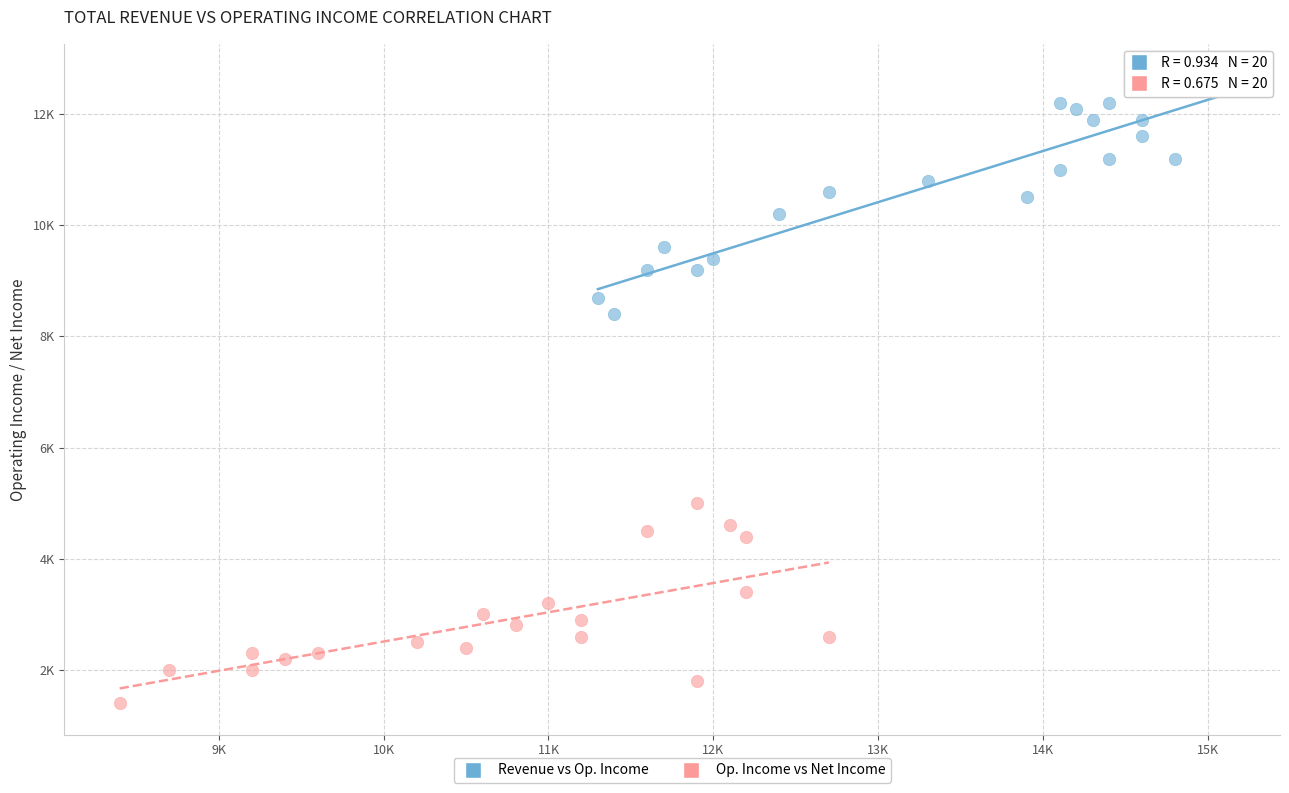

Which series contains the lowest Y value?

Op. Income vs Net Income